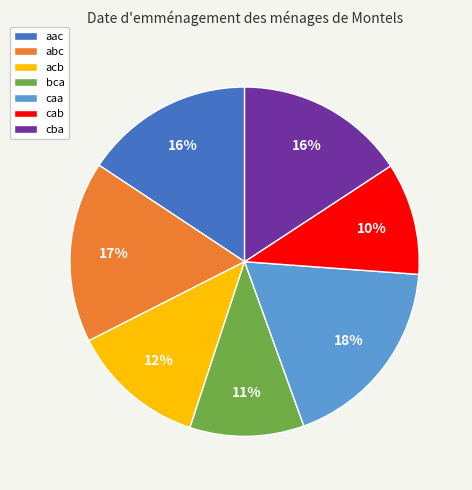

What is the largest slice in the pie chart?

caa